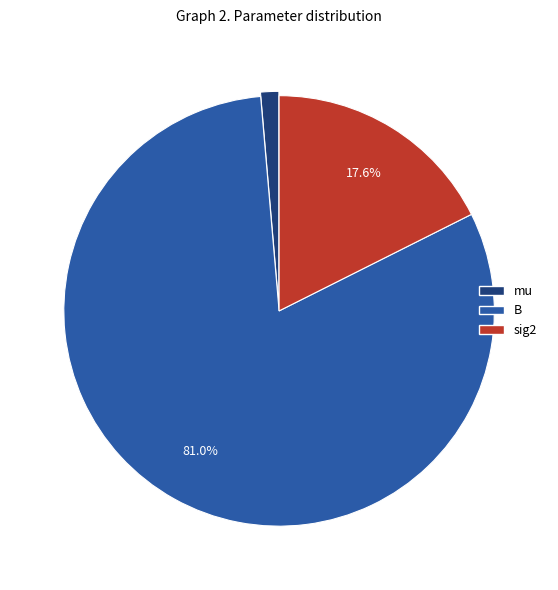

To the nearest percent, what percentage of the pie is mu?

1%